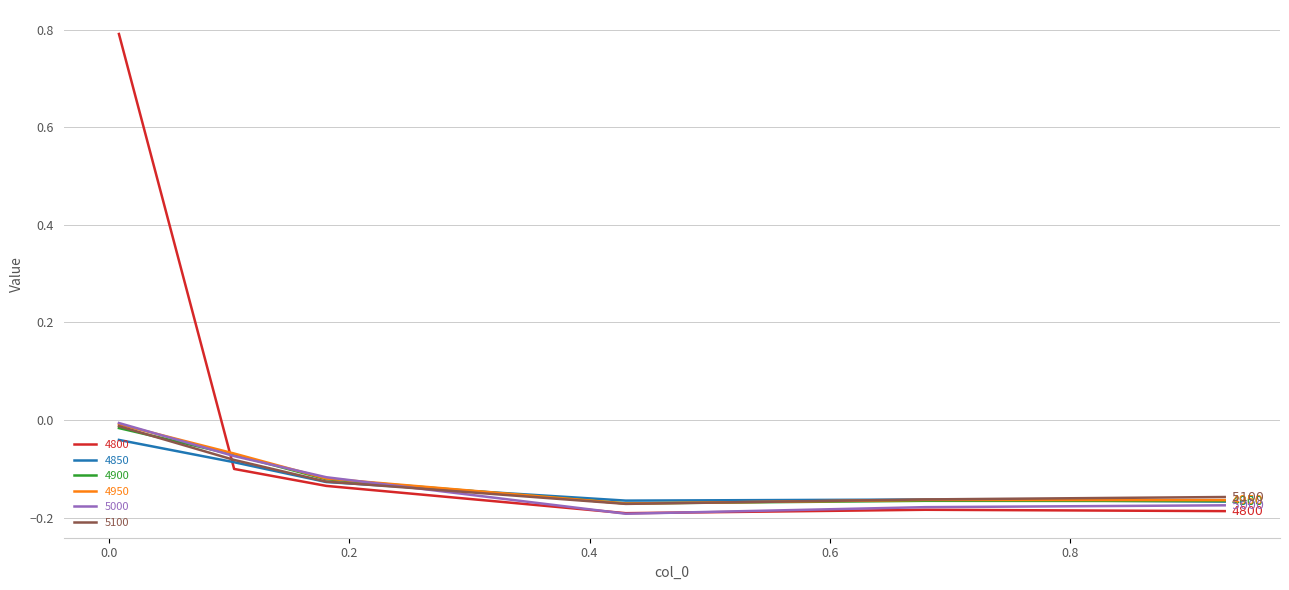

What is the maximum value shown in the chart?

0.8